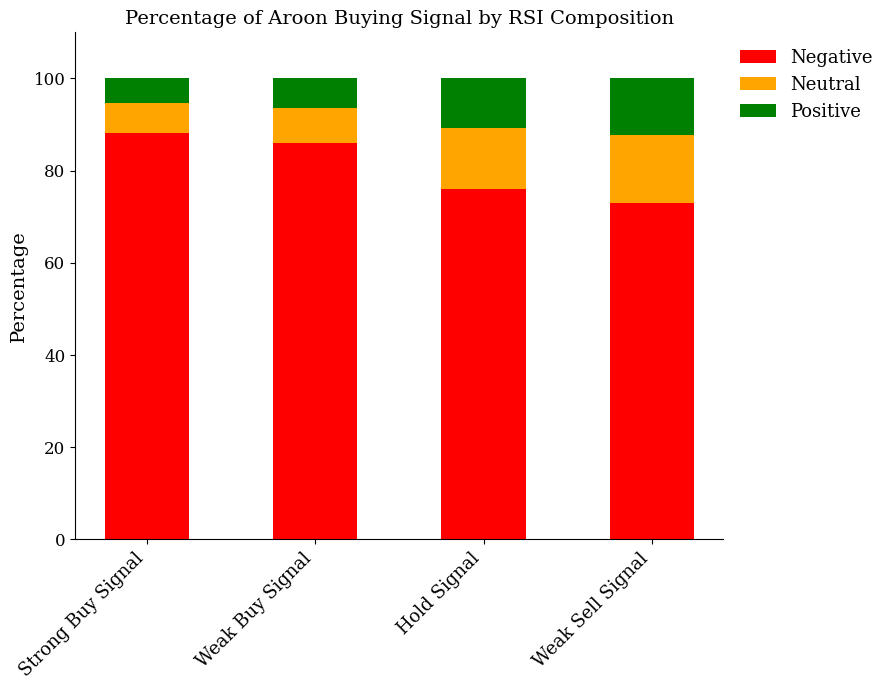

Which category has the lowest value in the Negative series?

Weak Sell Signal